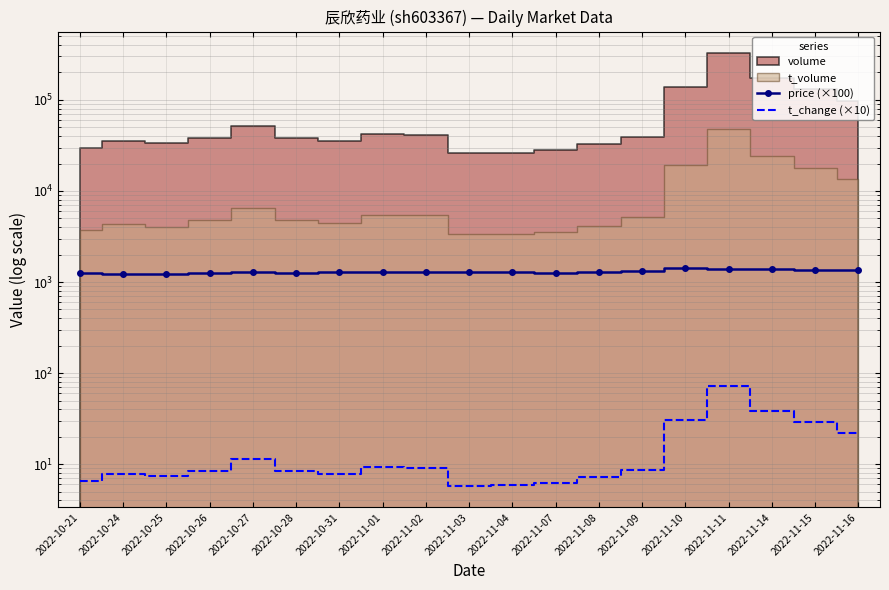

Where does the t_change (×10) series first go above 8?

2022-10-26